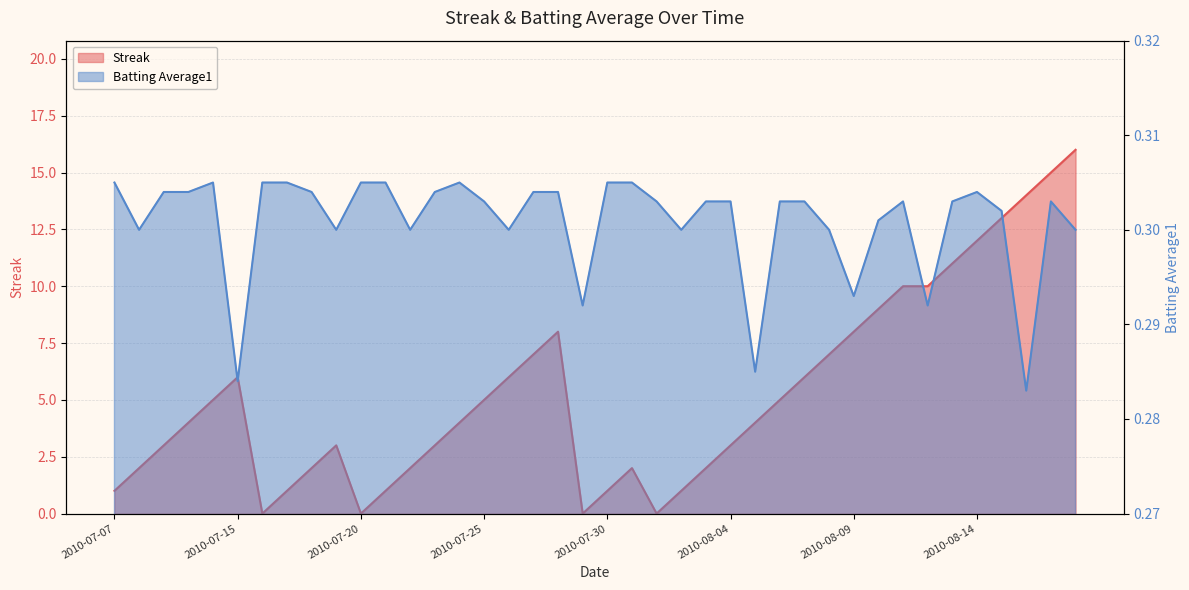

What is the difference between the maximum and second lowest values in the Streak series?

16.0